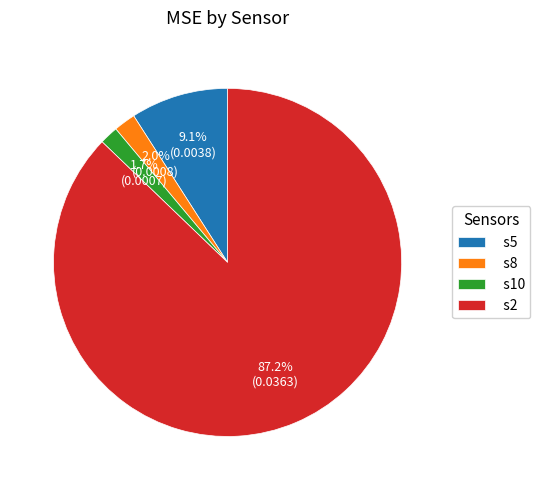

Does any single category account for the majority?

Yes